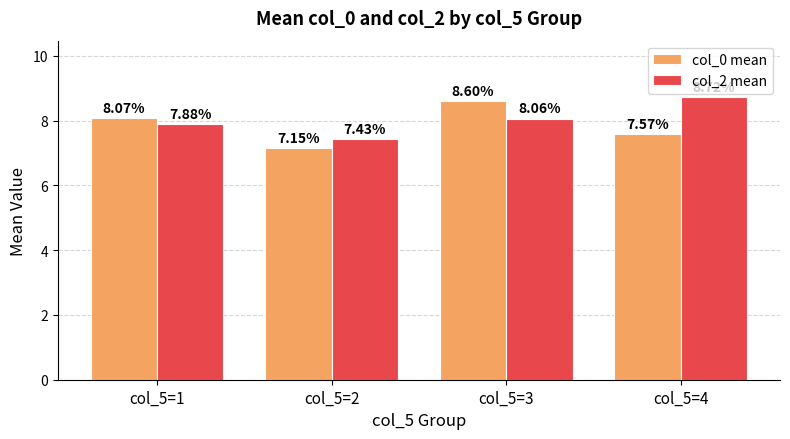

At which category is the sum across all series the highest?

col_5=3